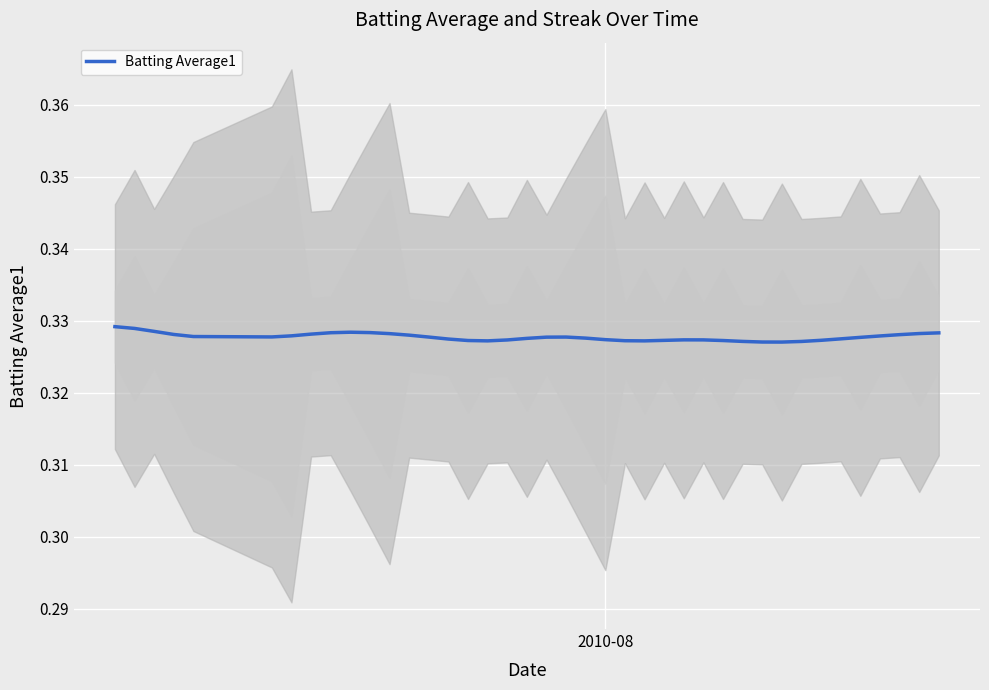

Reading left to right, transcribe all the data shown in this chart.

0.3	0.3	0.3	0.3	0.3	0.3	0.3	0.3	0.3	0.3	0.3	0.3	0.3	0.3	0.3	0.3	0.3	0.3	0.3	0.3	0.3	0.3	0.3	0.3	0.3	0.3	0.3	0.3	0.3	0.3	0.3	0.3	0.3	0.3	0.3	0.3	0.3	0.3	0.3	0.3